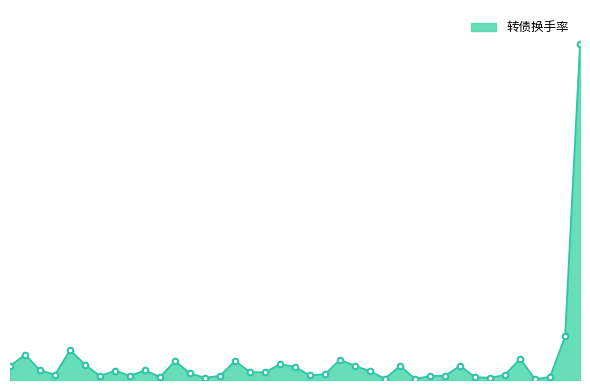

Count the number of categories in the chart.

39